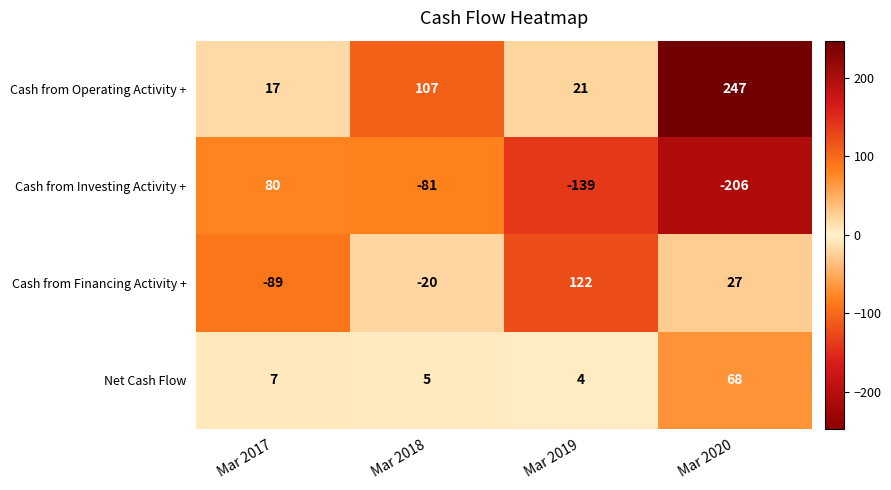

What is the difference between the second highest and minimum values in the Cash from Financing Activity + series?

116